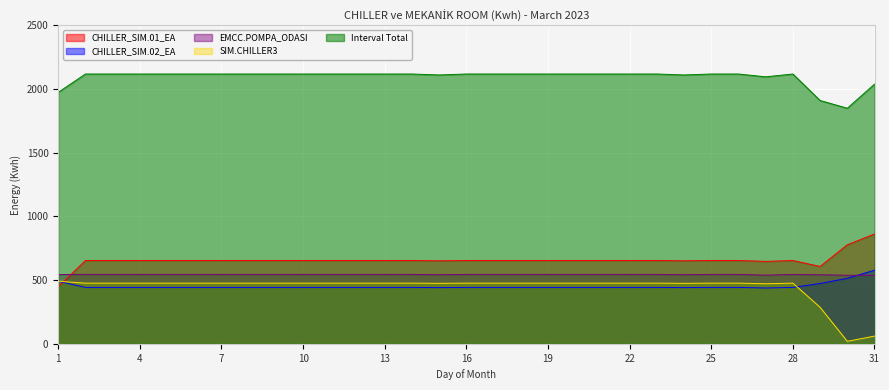

What is the maximum value shown in the chart?

2118.5